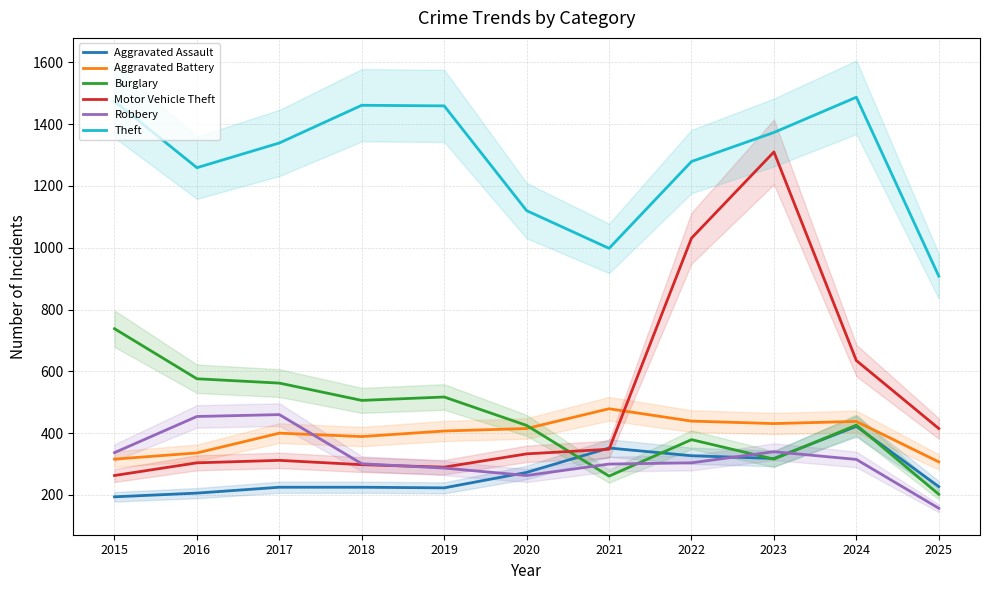

How many lines are shown in the chart?

6